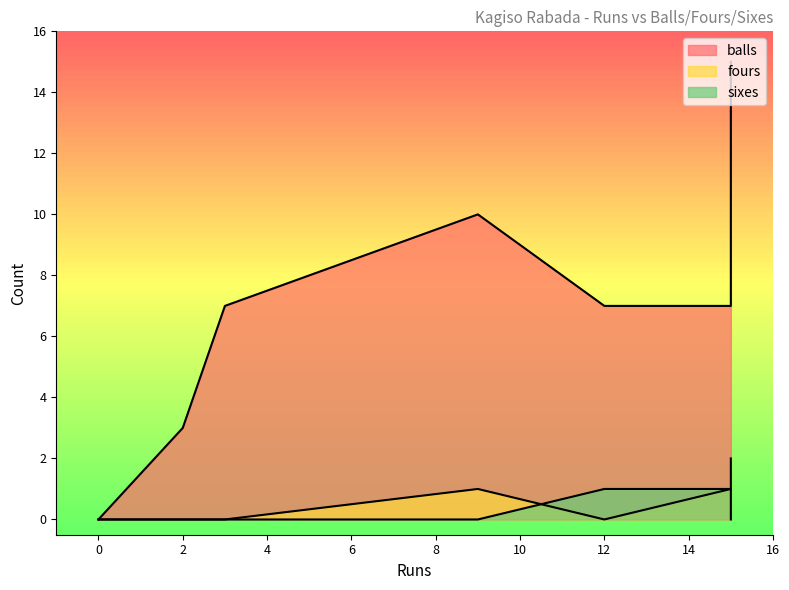

At which category does the chart reach its peak across all series?

15